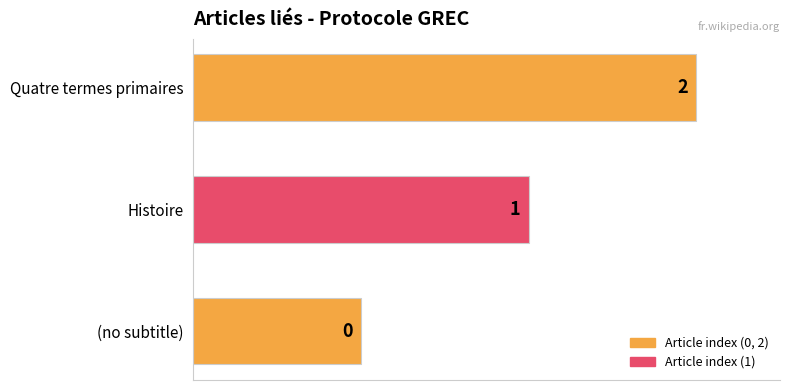

What is the smallest value displayed?

1